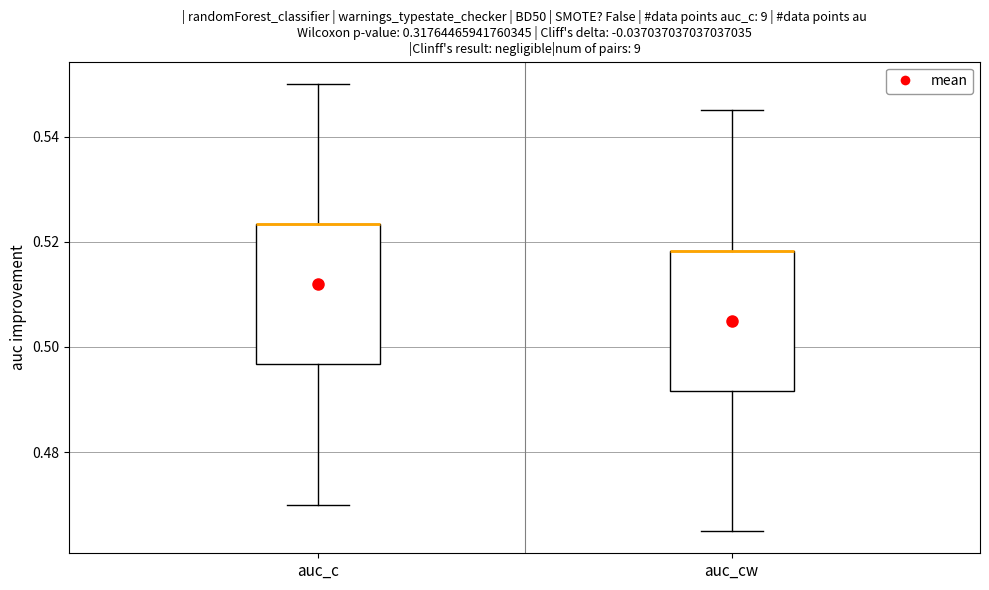

Reading left to right, transcribe this box plot: for each box, give where its median line is, the range the box spans, and where its two whiskers end, as read against the y-axis. The values are not printed on the chart, so give them approximately, as read against the axis.

auc_c: median 0.524 (drawn on the box's upper edge), box 0.496 to 0.524, whiskers 0.470 to 0.550
auc_cw: median 0.518 (drawn on the box's upper edge), box 0.492 to 0.518, whiskers 0.466 to 0.546